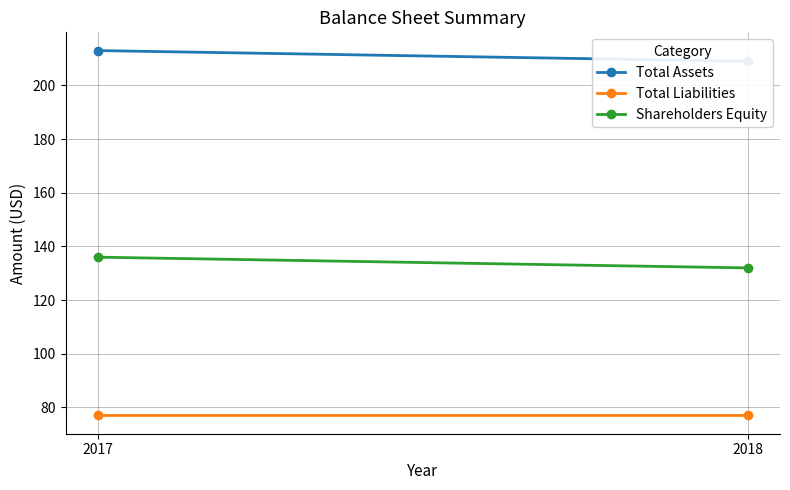

Between 2017 and 2018, which series saw the biggest shift?

Total Assets